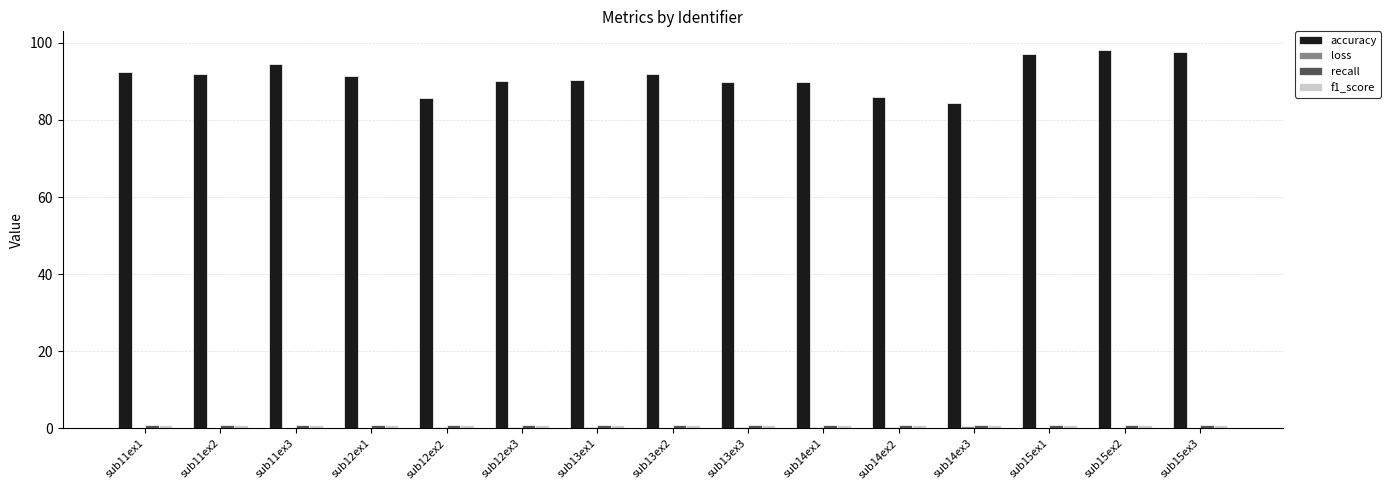

What is the maximum value for accuracy?

98.1